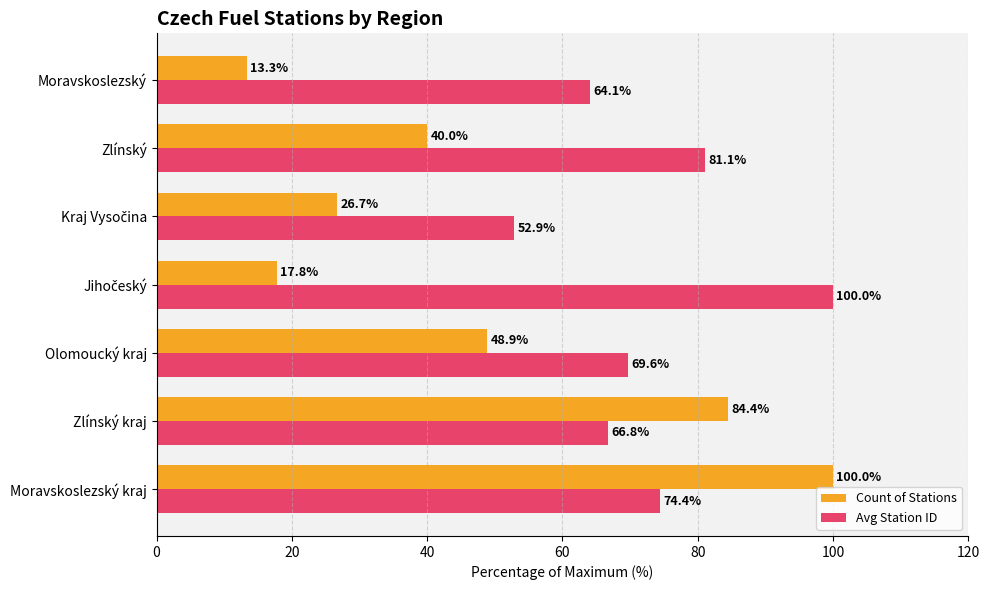

What is the difference between the maximum and second lowest values in the Count of Stations series?

82.2